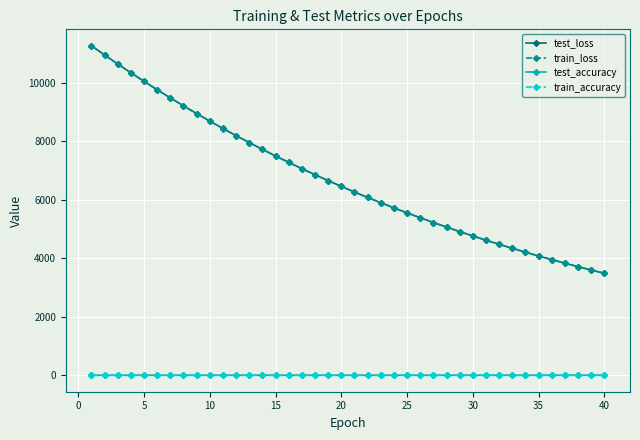

What is the maximum value for train_loss?

11270.7